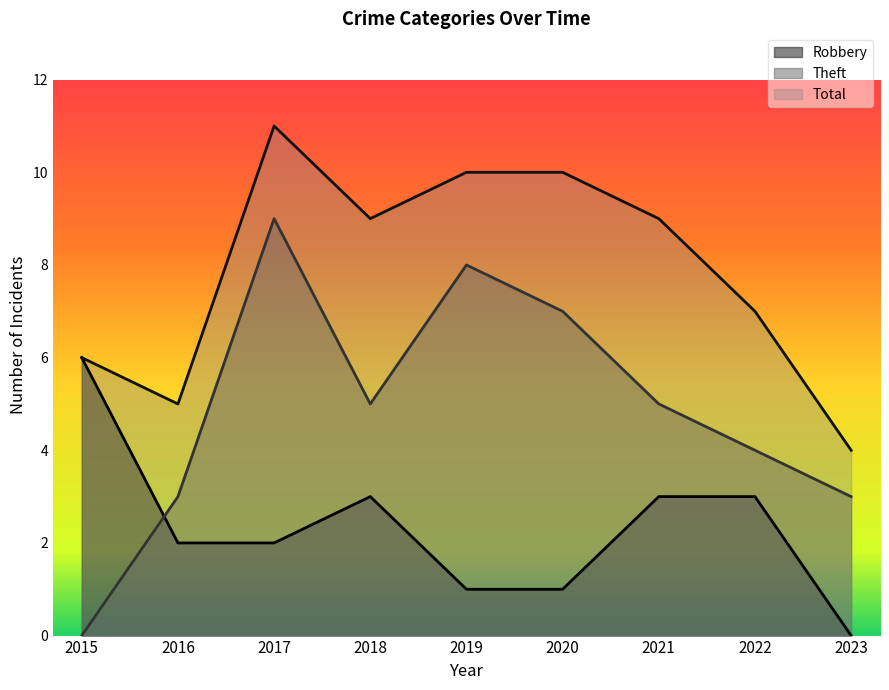

Reading left to right, extract all data points from this chart.

Robbery: 6	2	2	3	1	1	3	3	0
Theft: 0	3	9	5	8	7	5	4	3
Total: 6	5	11	9	10	10	9	7	4